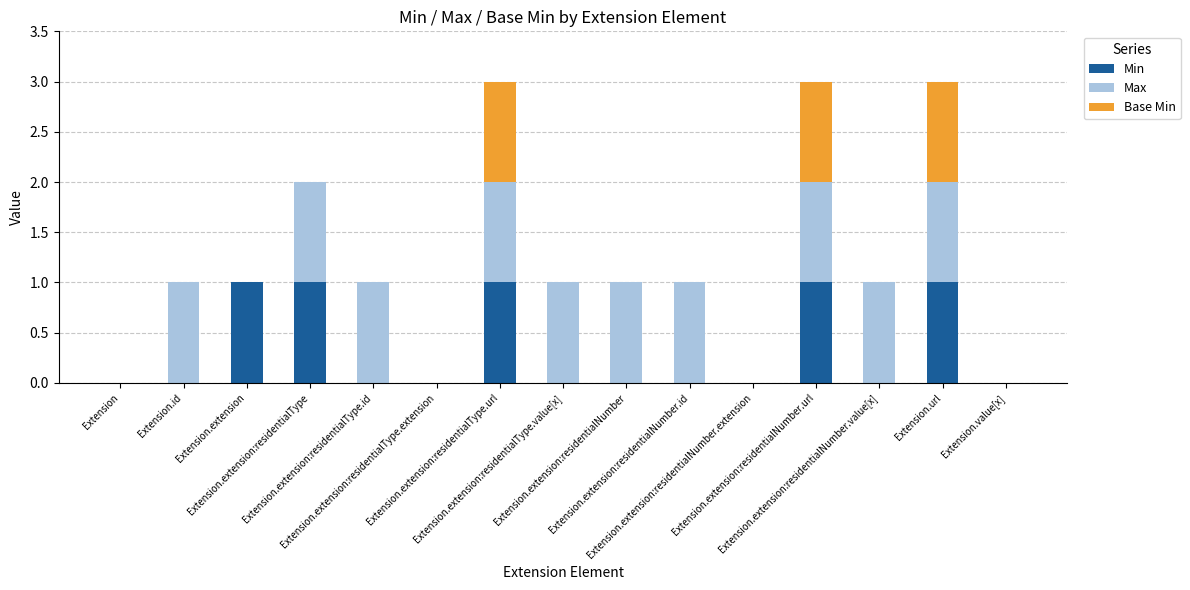

Between Extension.extension:residentialNumber.id and Extension.extension:residentialNumber.extension, which series saw the biggest shift?

Max